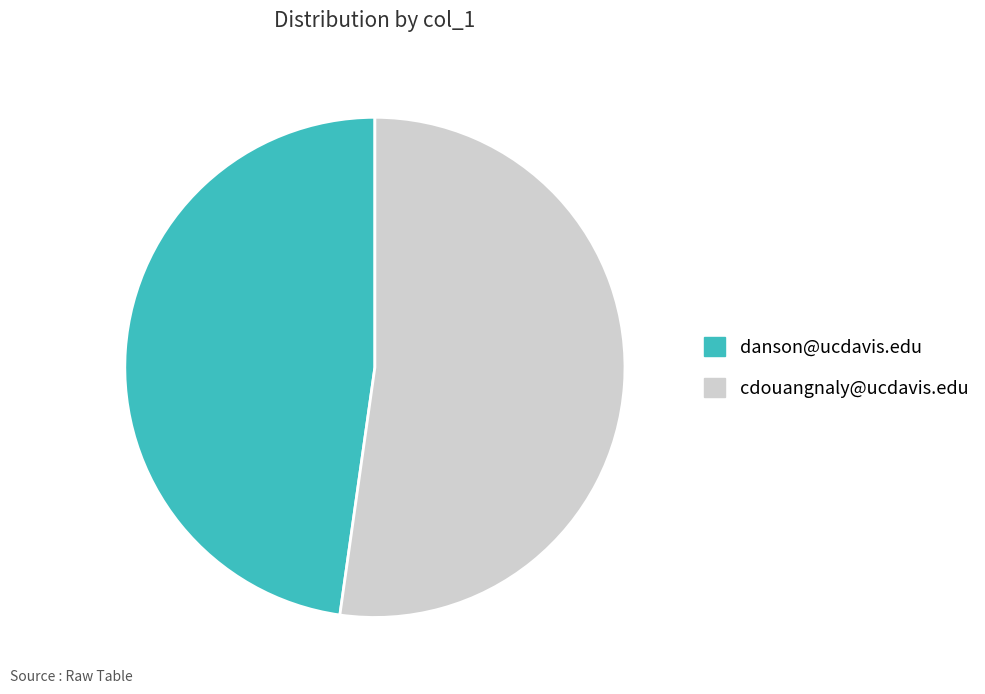

Is the sum of danson@ucdavis.edu and cdouangnaly@ucdavis.edu greater than half?

Yes